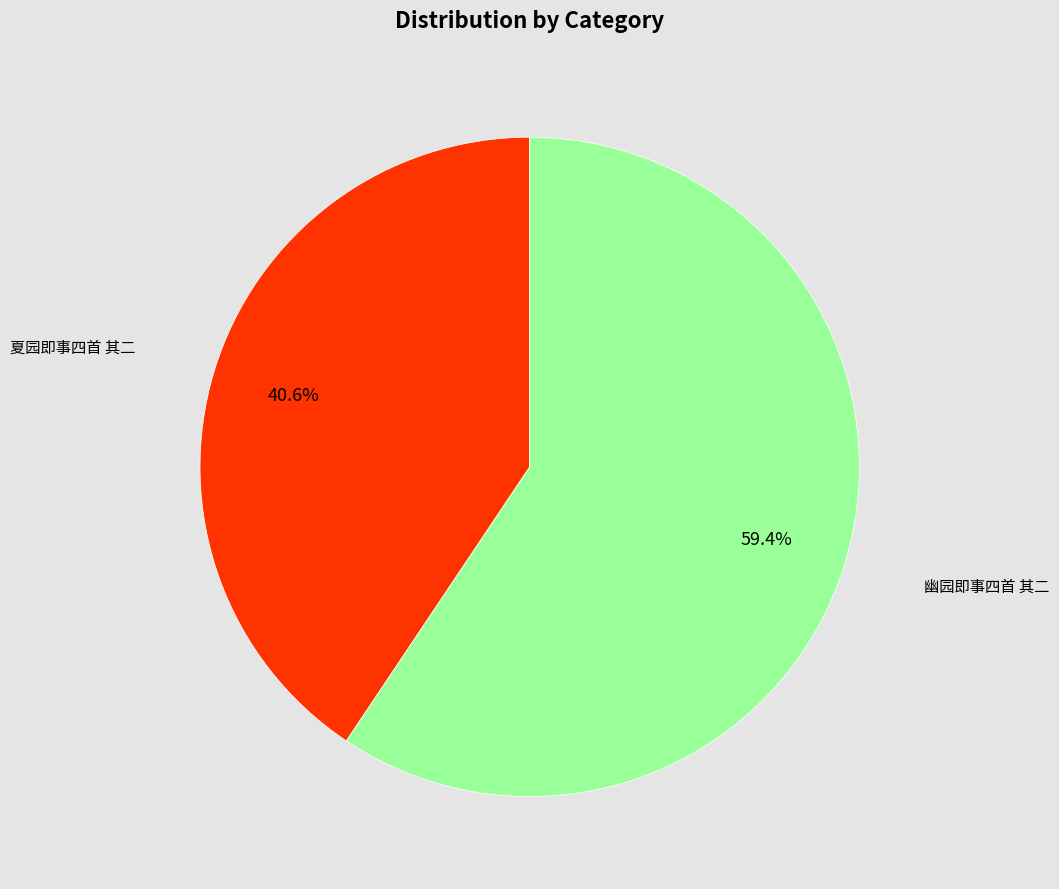

Is there a majority slice in this chart?

Yes